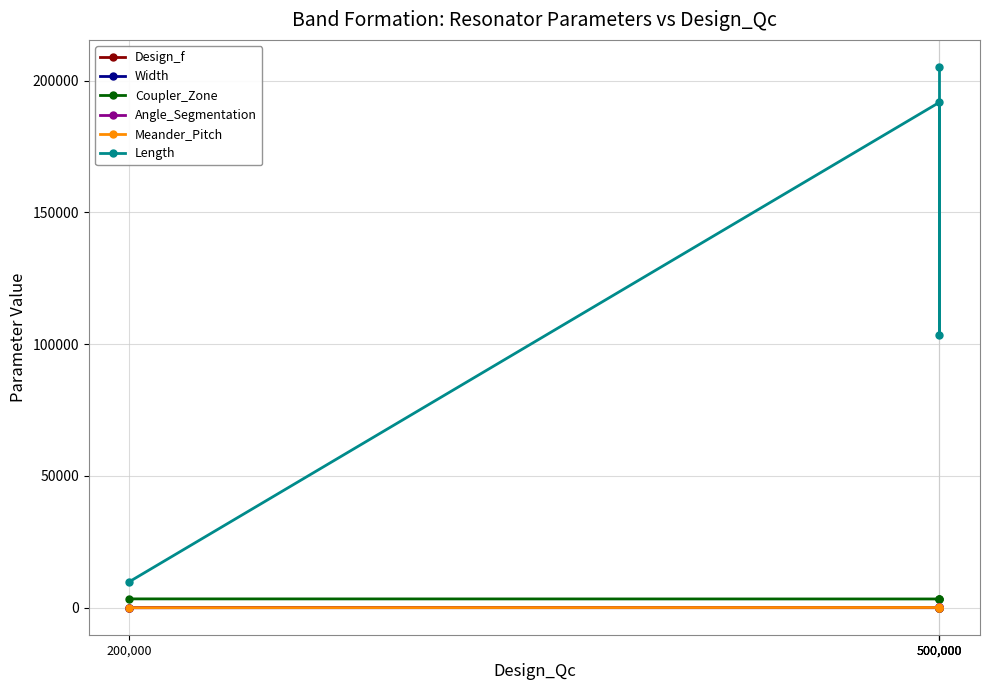

In Design_f, how many points are higher than both neighbors (excluding endpoints)?

1